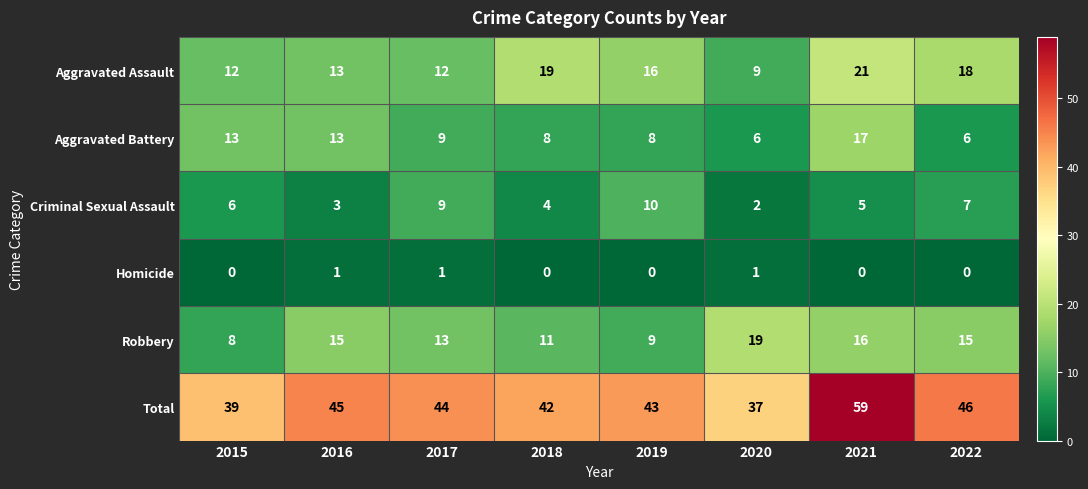

What is the difference between the maximum and minimum values in the Aggravated Assault series?

12